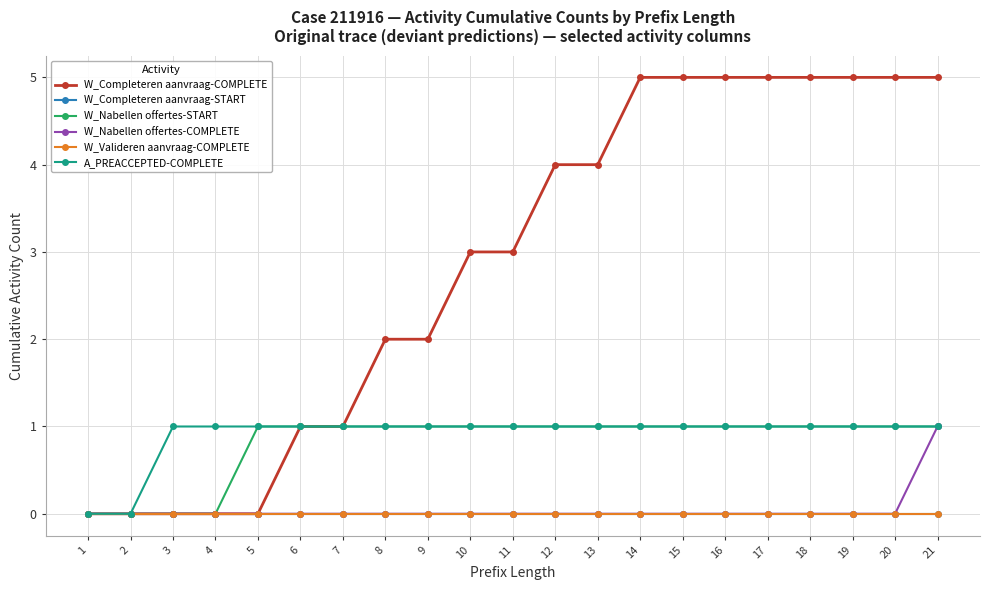

Reading left to right, what are all the values shown in this chart?

W_Completeren aanvraag-COMPLETE: 1=0	2=0	3=0	4=0	5=0	6=1	7=1	8=2	9=2	10=3	11=3	12=4	13=4	14=5	15=5	16=5	17=5	18=5	19=5	20=5	21=5
W_Completeren aanvraag-START: 1=0	2=0	3=0	4=0	5=0	6=0	7=0	8=0	9=0	10=0	11=0	12=0	13=0	14=0	15=0	16=0	17=0	18=0	19=0	20=0	21=0
W_Nabellen offertes-START: 1=0	2=0	3=0	4=0	5=1	6=1	7=1	8=1	9=1	10=1	11=1	12=1	13=1	14=1	15=1	16=1	17=1	18=1	19=1	20=1	21=1
W_Nabellen offertes-COMPLETE: 1=0	2=0	3=0	4=0	5=0	6=0	7=0	8=0	9=0	10=0	11=0	12=0	13=0	14=0	15=0	16=0	17=0	18=0	19=0	20=0	21=1
W_Valideren aanvraag-COMPLETE: 1=0	2=0	3=0	4=0	5=0	6=0	7=0	8=0	9=0	10=0	11=0	12=0	13=0	14=0	15=0	16=0	17=0	18=0	19=0	20=0	21=0
A_PREACCEPTED-COMPLETE: 1=0	2=0	3=1	4=1	5=1	6=1	7=1	8=1	9=1	10=1	11=1	12=1	13=1	14=1	15=1	16=1	17=1	18=1	19=1	20=1	21=1